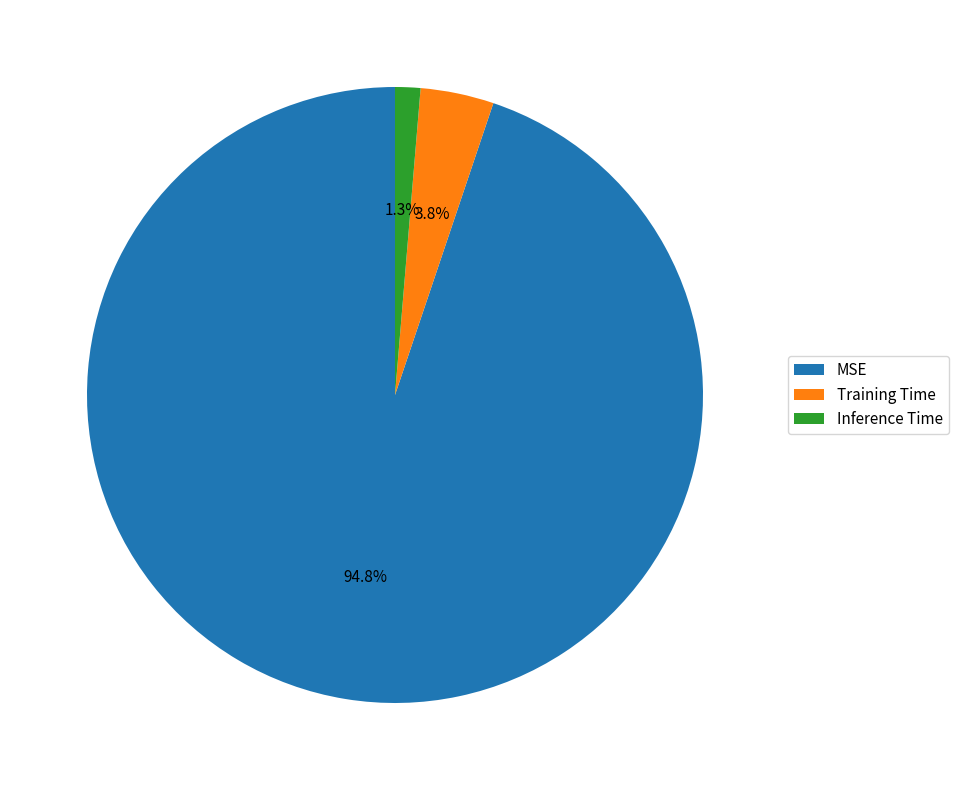

Which slice is the smallest?

Inference Time